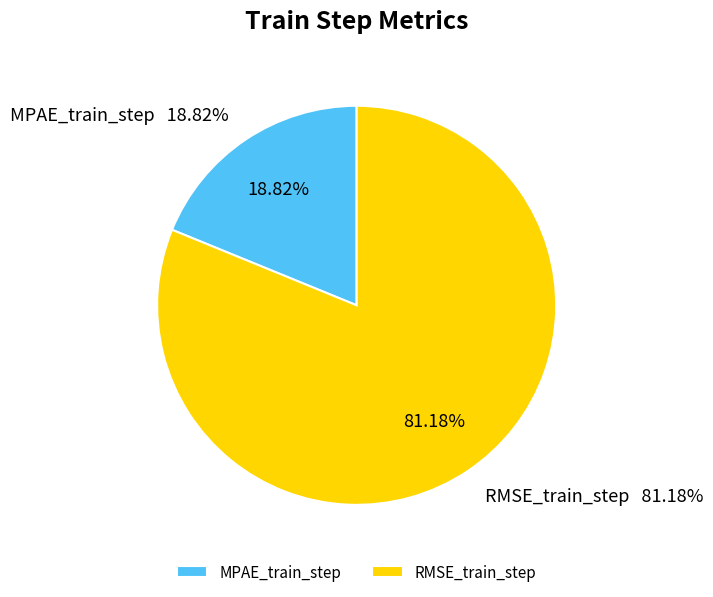

What percentage is the MPAE_train_step slice, to the nearest percent?

19%